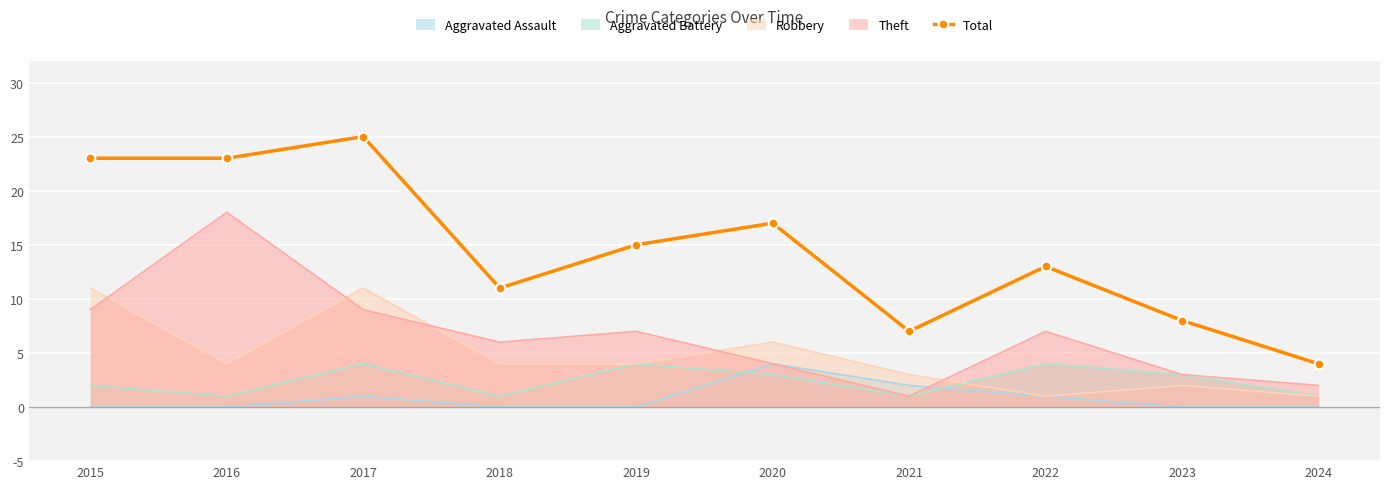

Which series has the largest range (max minus min)?

Total